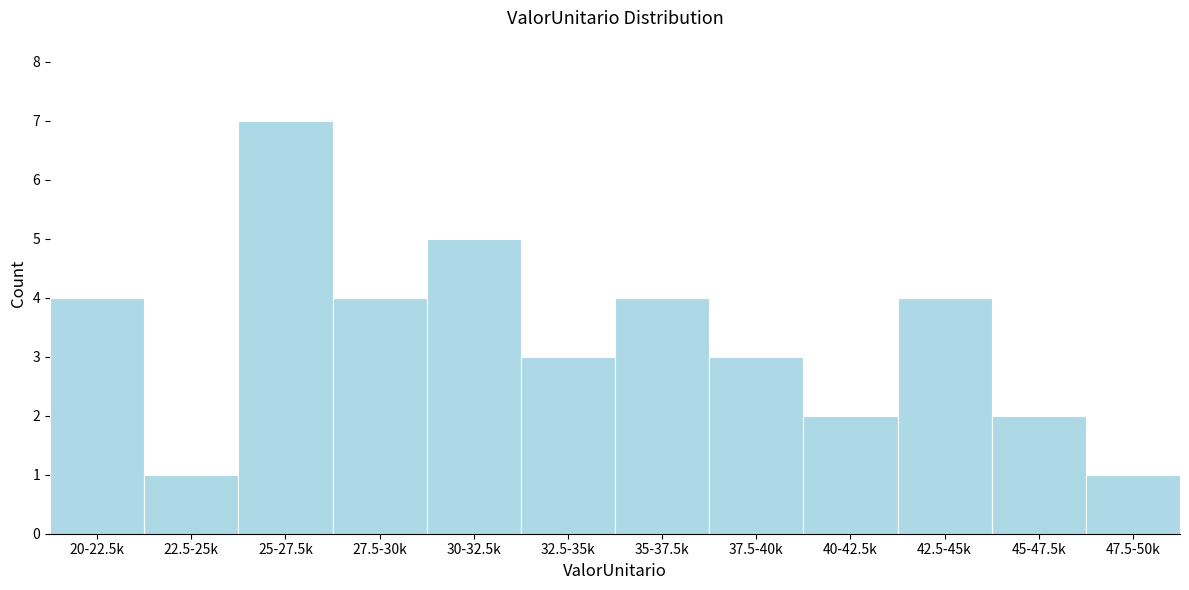

Reading left to right, what are all the values shown in this chart?

4	1	7	4	5	3	4	3	2	4	2	1